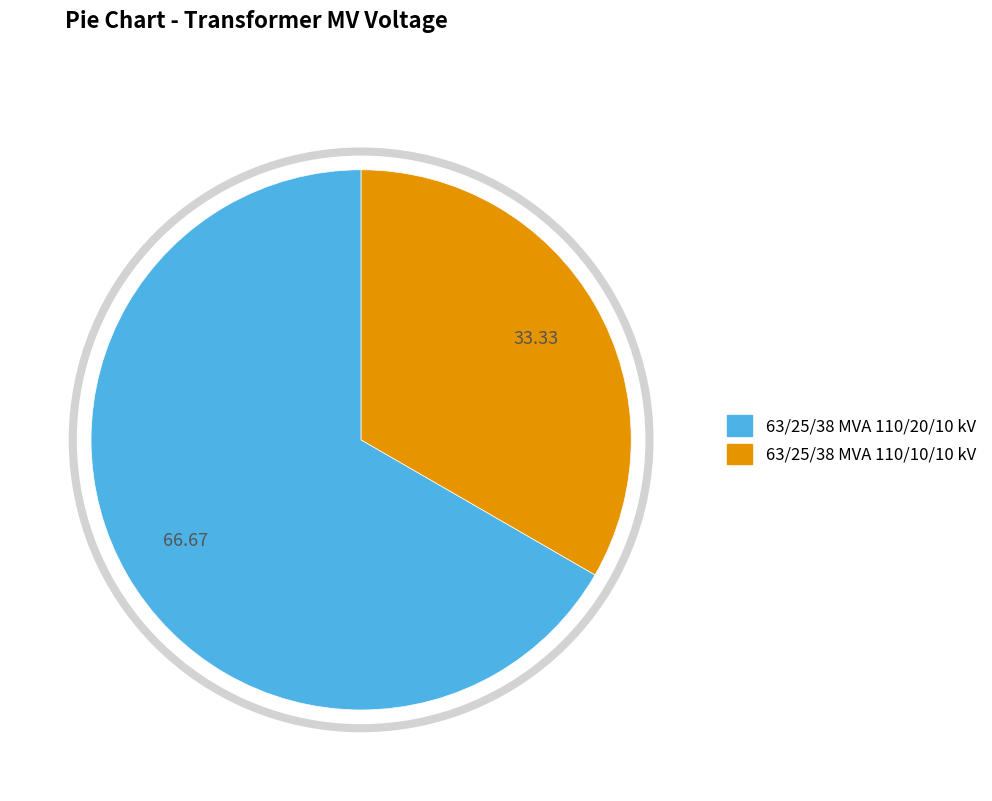

Count the number of slices in the pie.

2